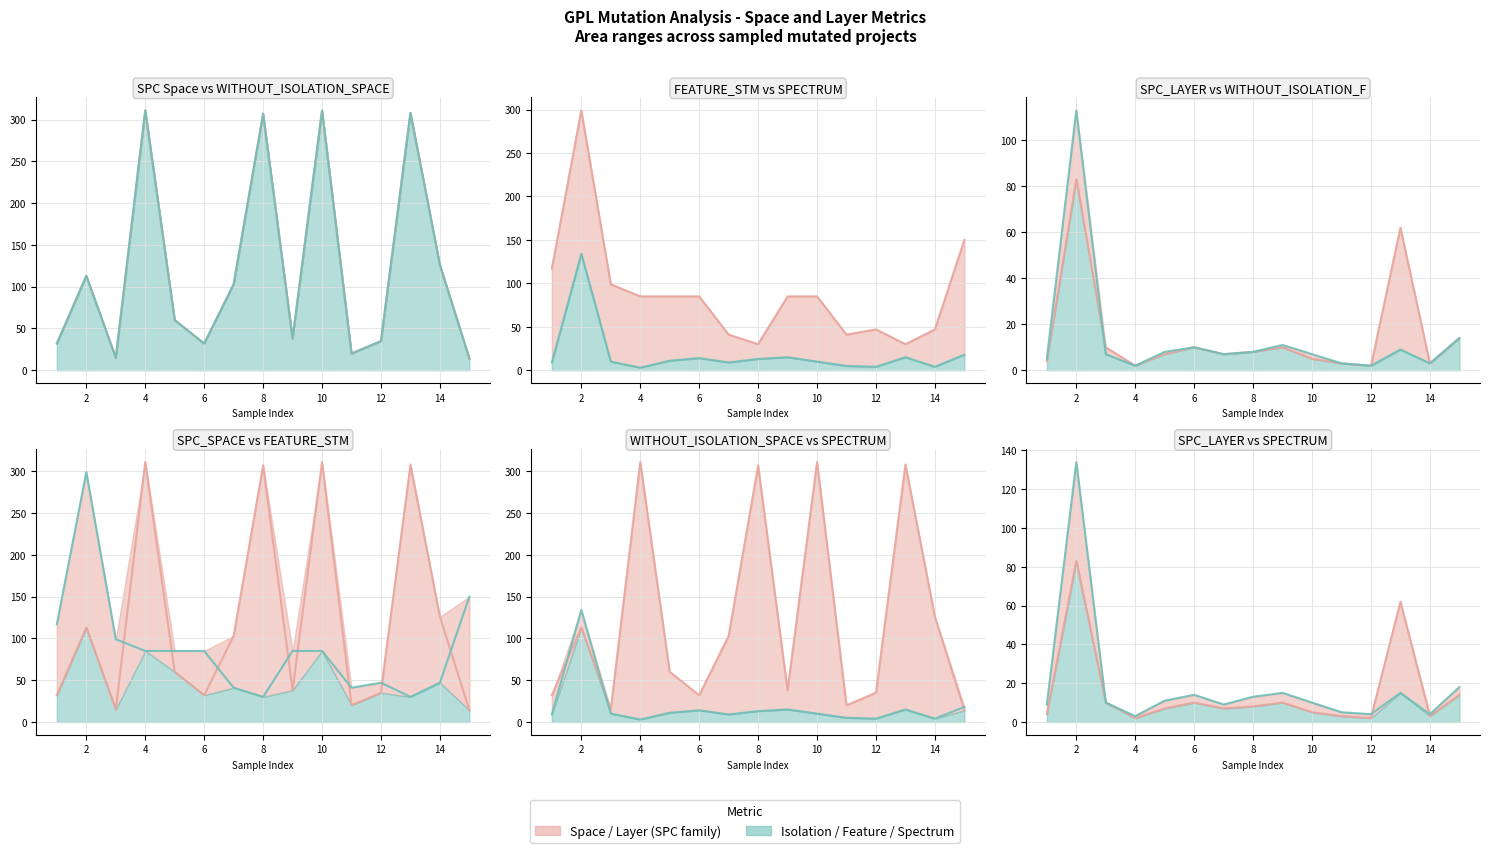

What is the smallest value displayed?

2